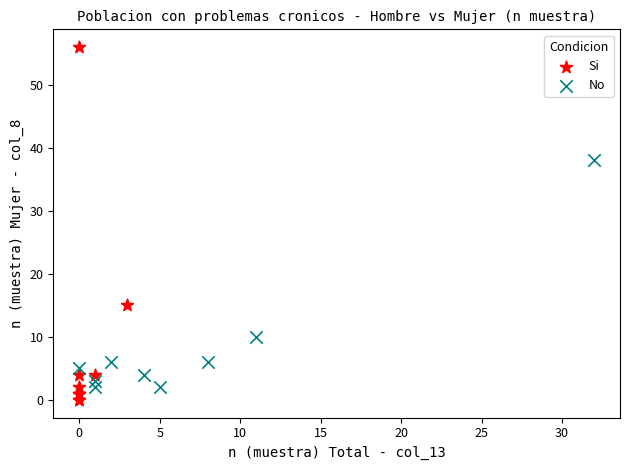

Which series reaches the maximum Y coordinate?

Si